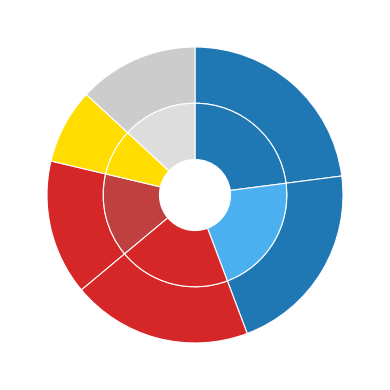

What is the total percentage of probe1 and probe2?

27.9%